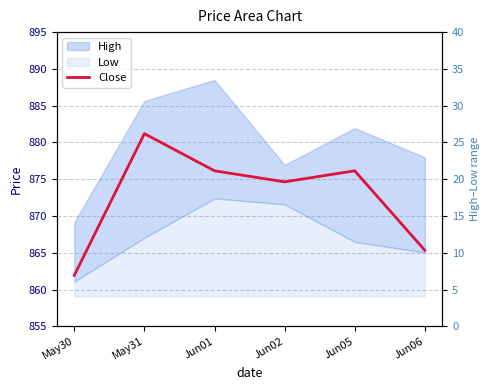

At which label is High–Low range closest to 11?

Jun06